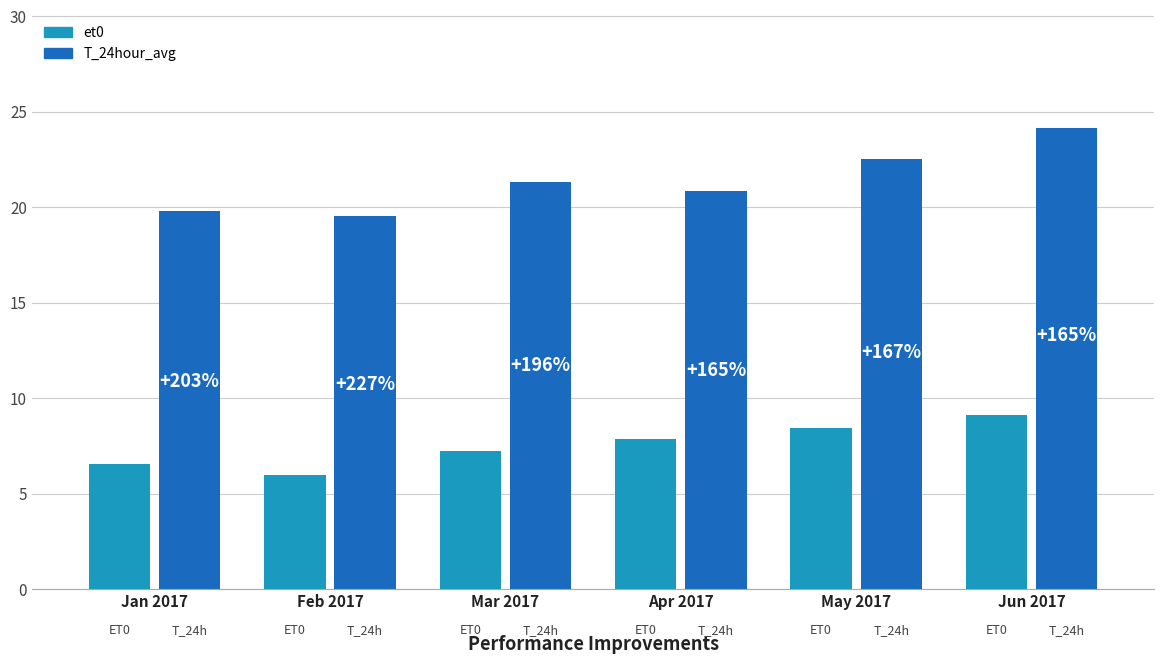

What are all the series names shown in the legend?

et0, T_24hour_avg